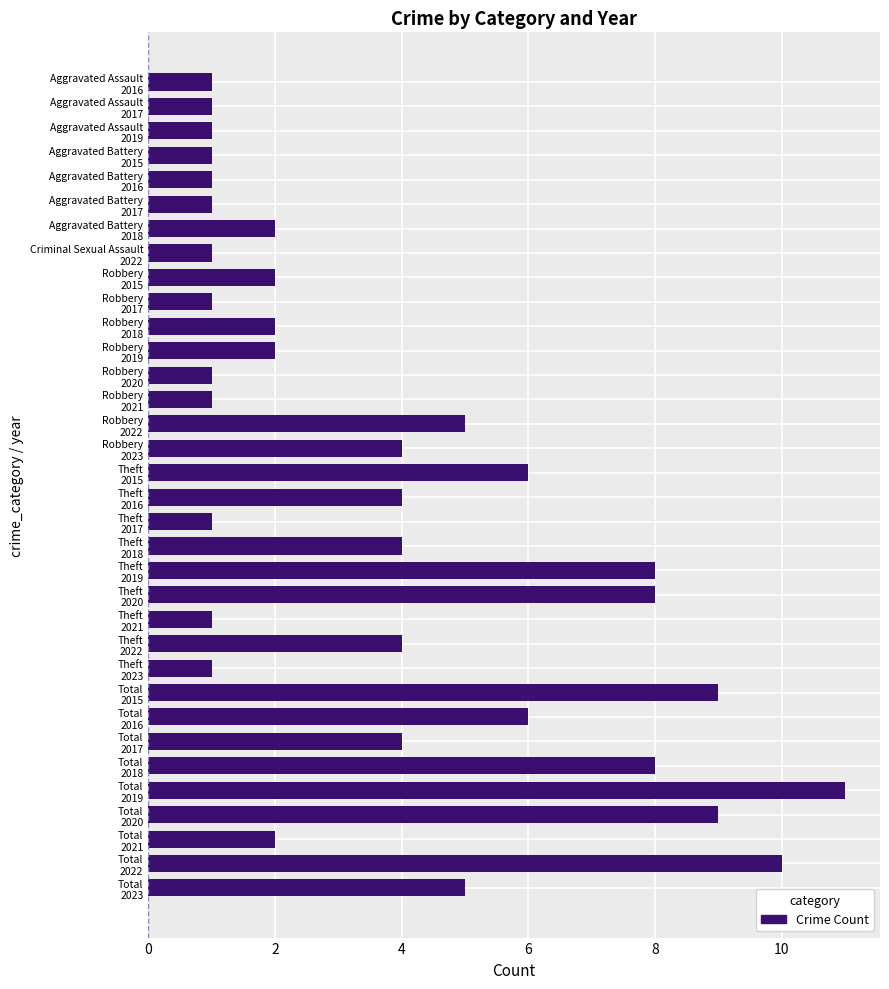

What is the value of the 26th bar from the top?

9